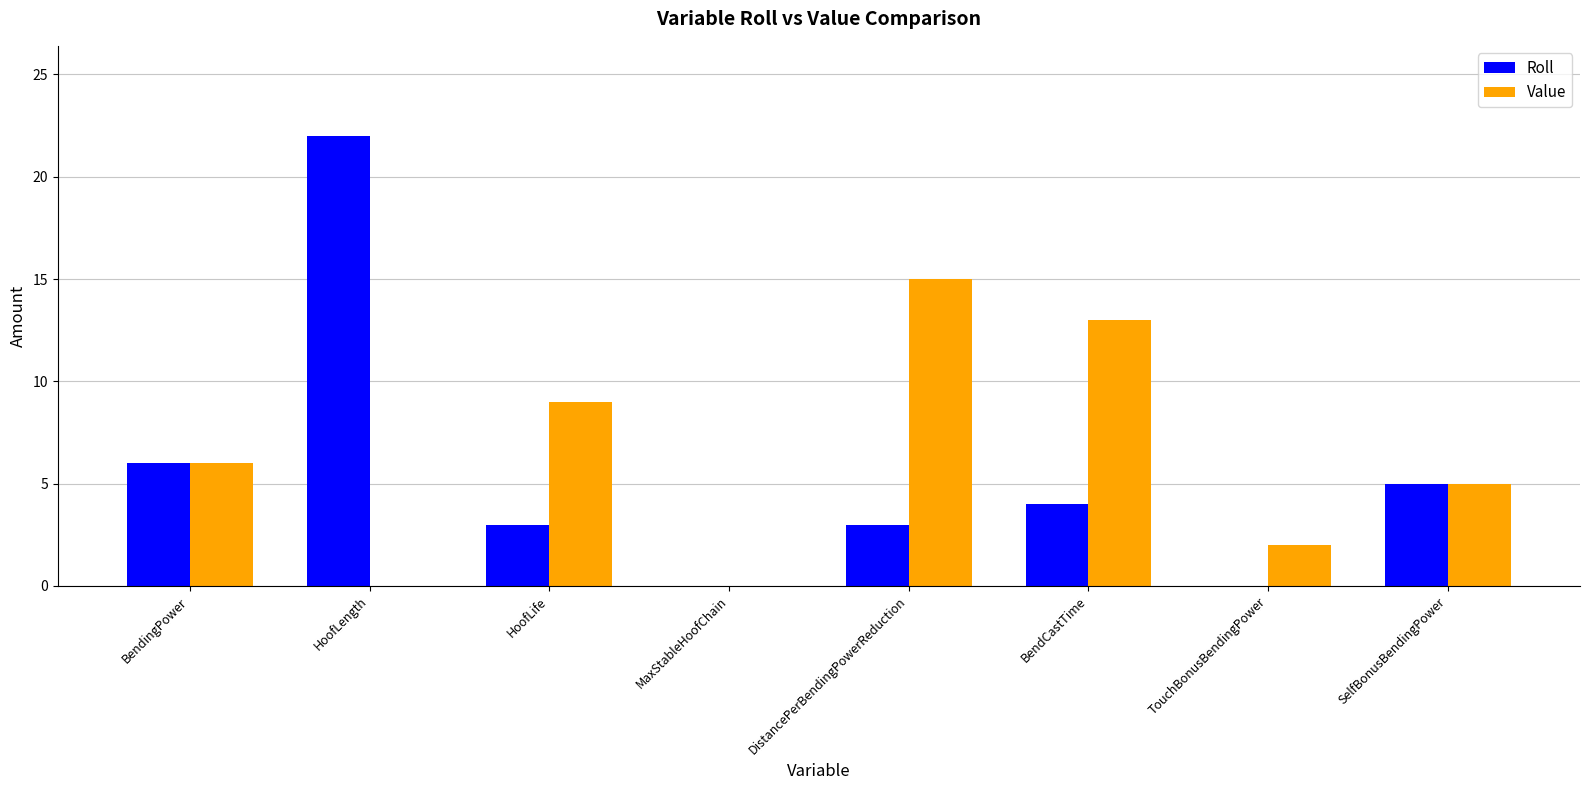

The Roll series shows 3 at DistancePerBendingPowerReduction. True or false?

True